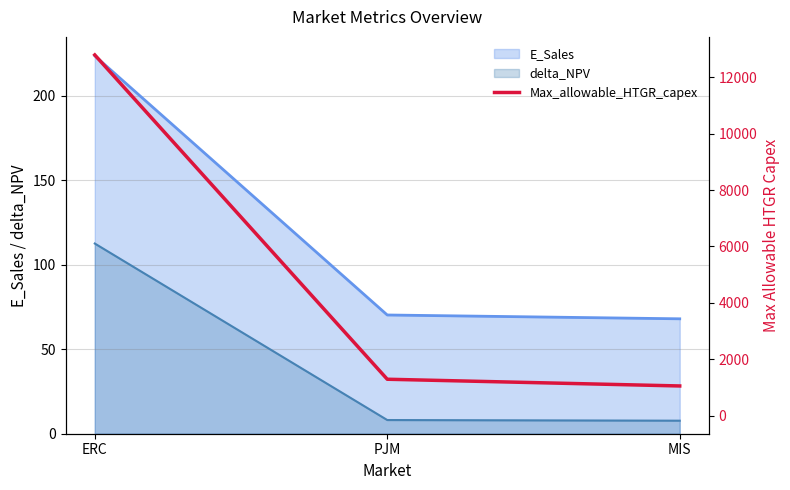

What is the minimum value shown in the chart?

1054.0